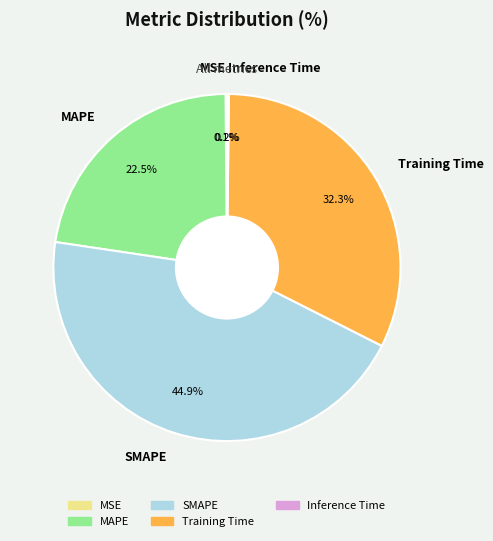

How much of the chart is everything except Training Time?

67.7%